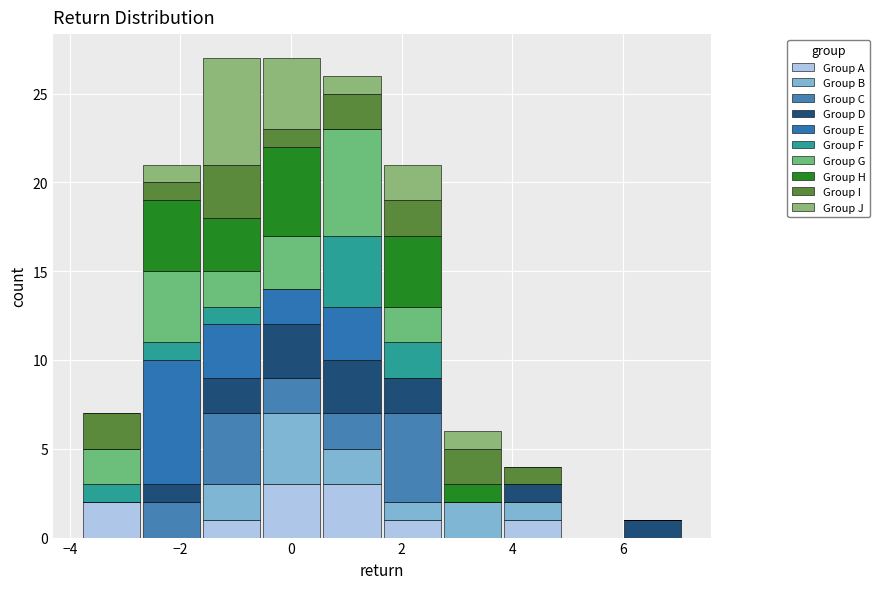

Reading left to right, transcribe this chart: for each stacked bar, give the range it covers on the x-axis and its total height. Neither the bar edges nor the heights are printed on the chart, so give them approximately, as read against the axes.

-3.8 to -2.8: 7
-2.8 to -1.6: 21
-1.6 to -0.6: 27
-0.6 to 0.6: 27
0.6 to 1.6: 26
1.6 to 2.8: 21
2.8 to 3.8: 6
3.8 to 5.0: 4
5.0 to 6.0: 0
6.0 to 7.0: 1